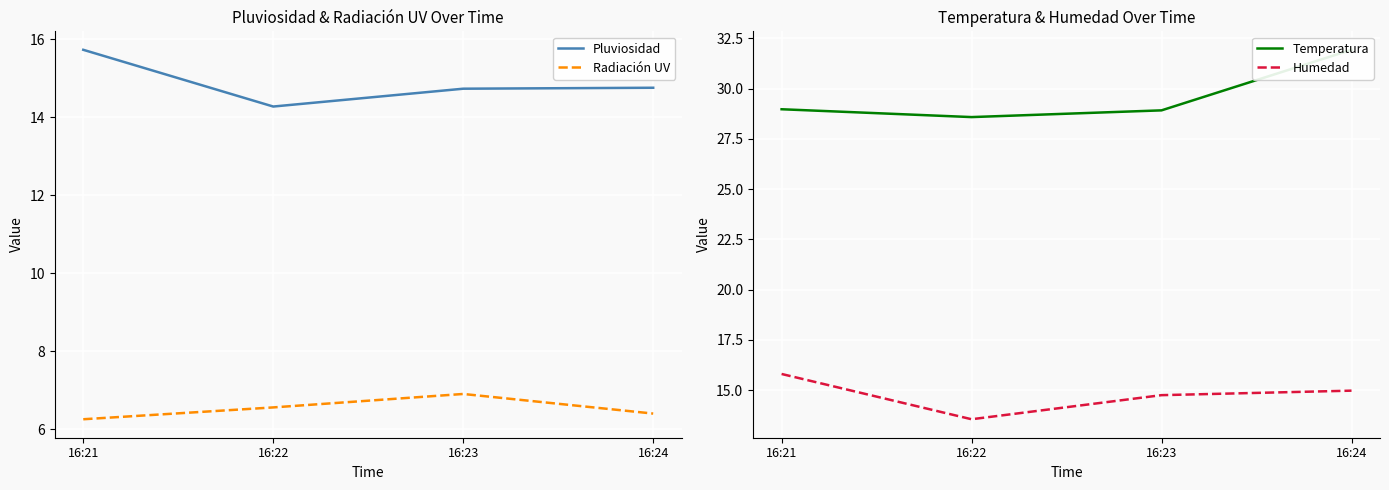

At which label does Radiación UV reach its peak?

16:23